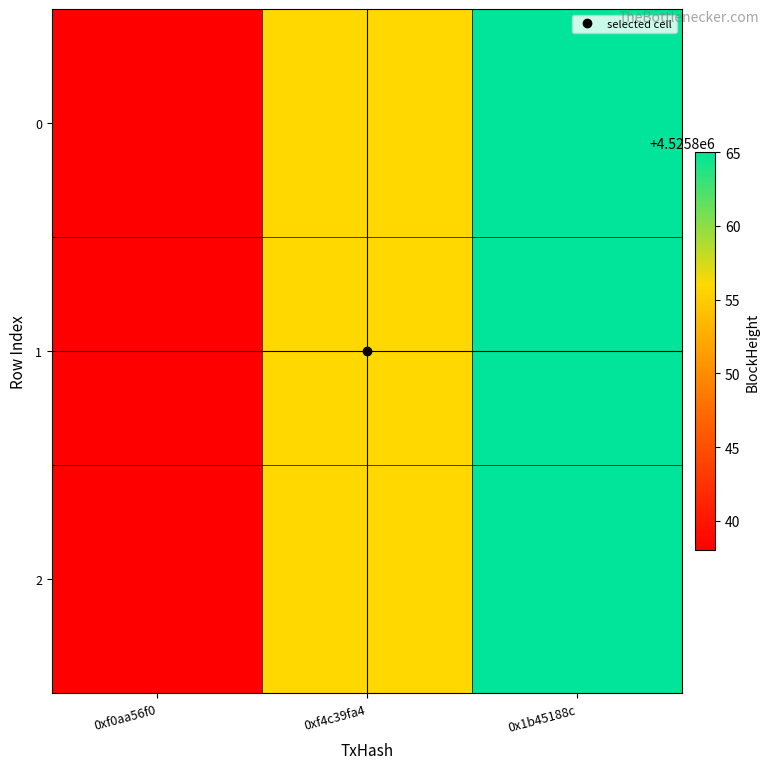

Reading left to right, transcribe all the data shown in this chart.

0: 0xf0aa56f0=4525838	0xf4c39fa4=4525856	0x1b45188c=4525865
1: 0xf0aa56f0=4525838	0xf4c39fa4=4525856	0x1b45188c=4525865
2: 0xf0aa56f0=4525838	0xf4c39fa4=4525856	0x1b45188c=4525865